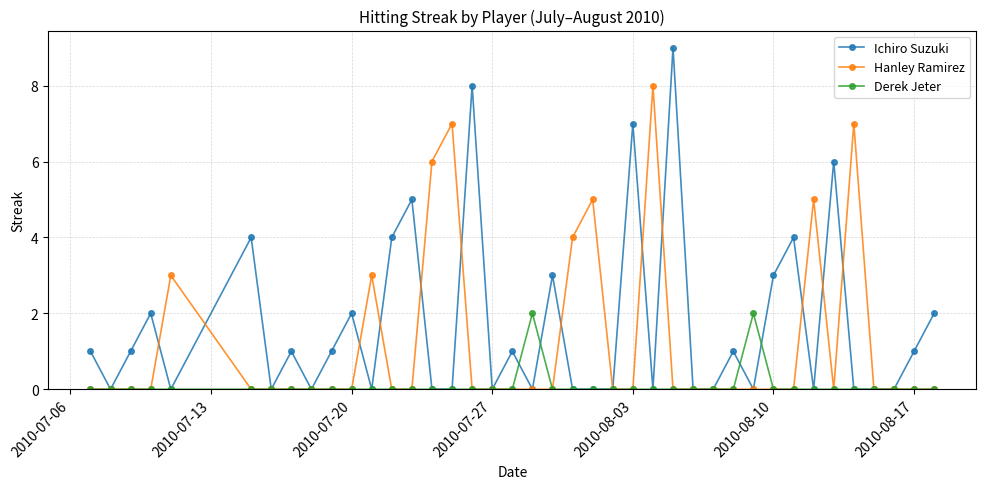

What is the difference between the second highest and minimum values in the Ichiro Suzuki series?

8